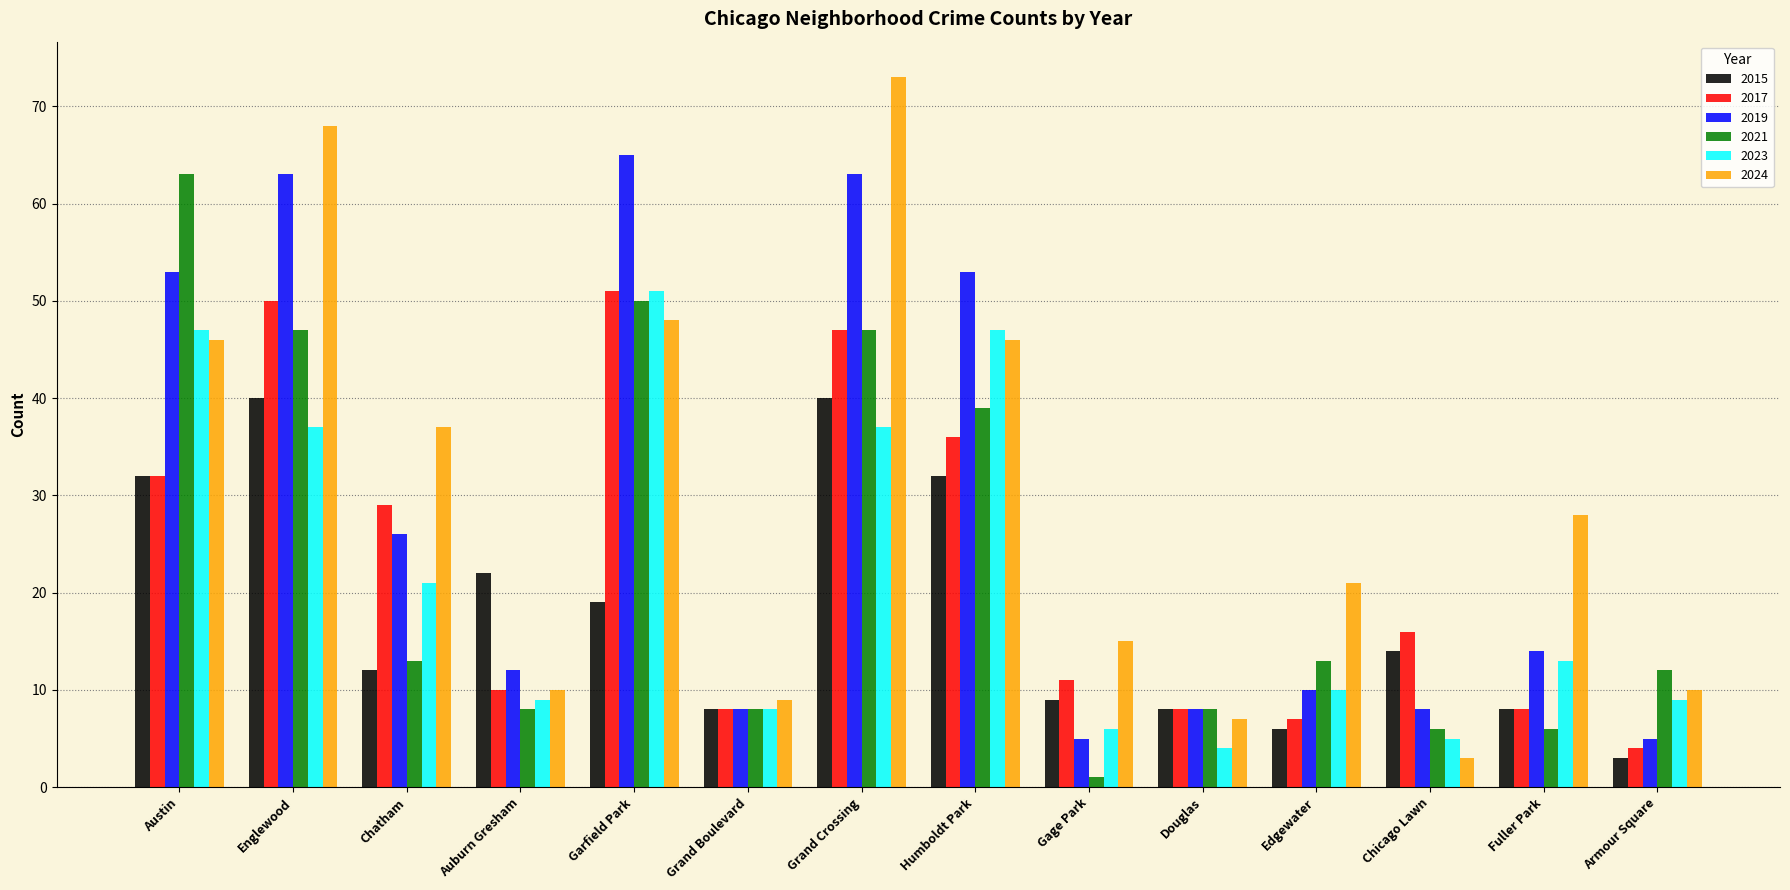

What is the greatest value displayed?

73